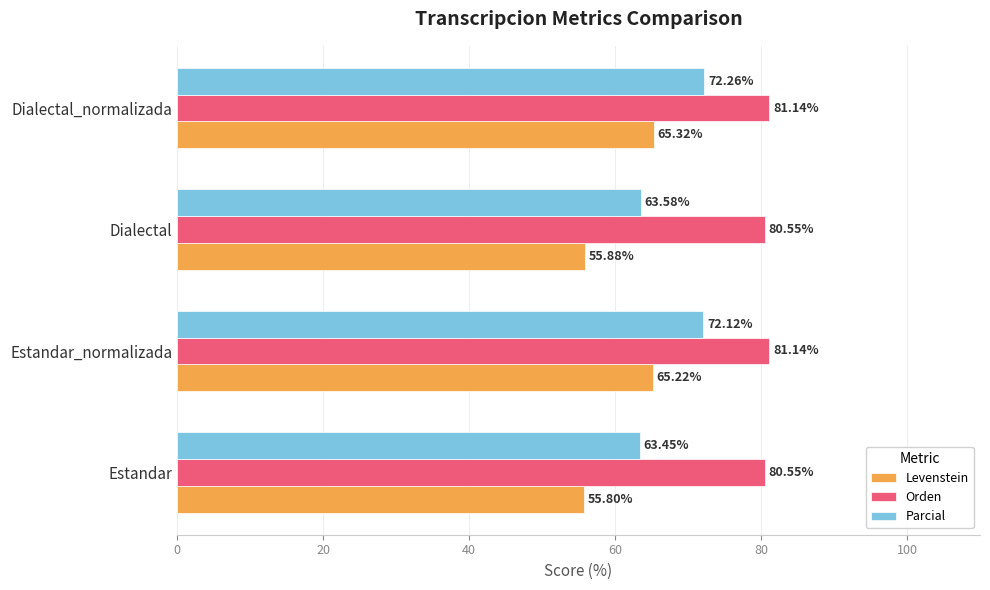

What is the difference between the Orden values at Estandar_normalizada and Dialectal?

0.6